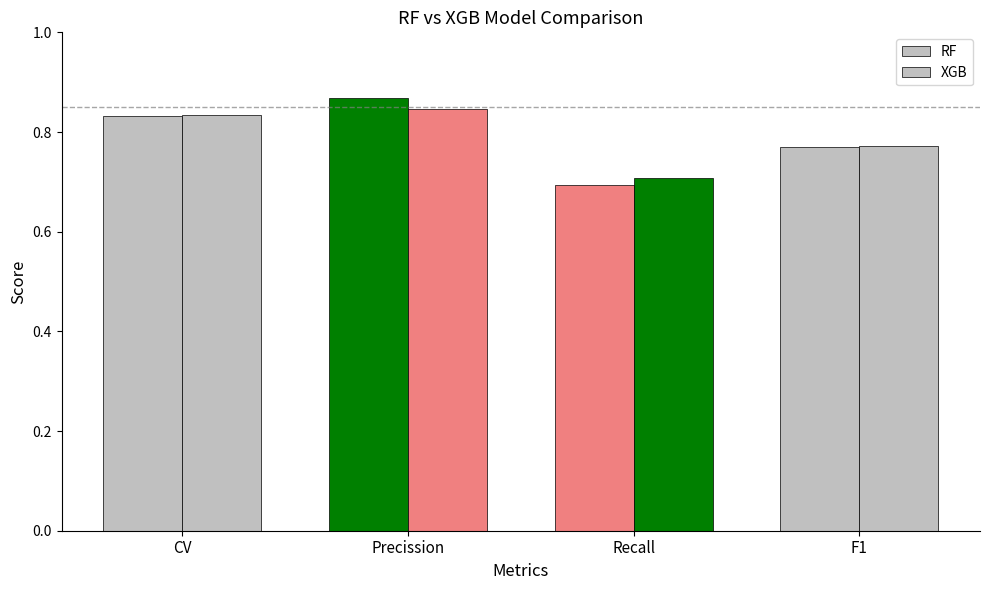

What is the total value across all series at CV?

1.7